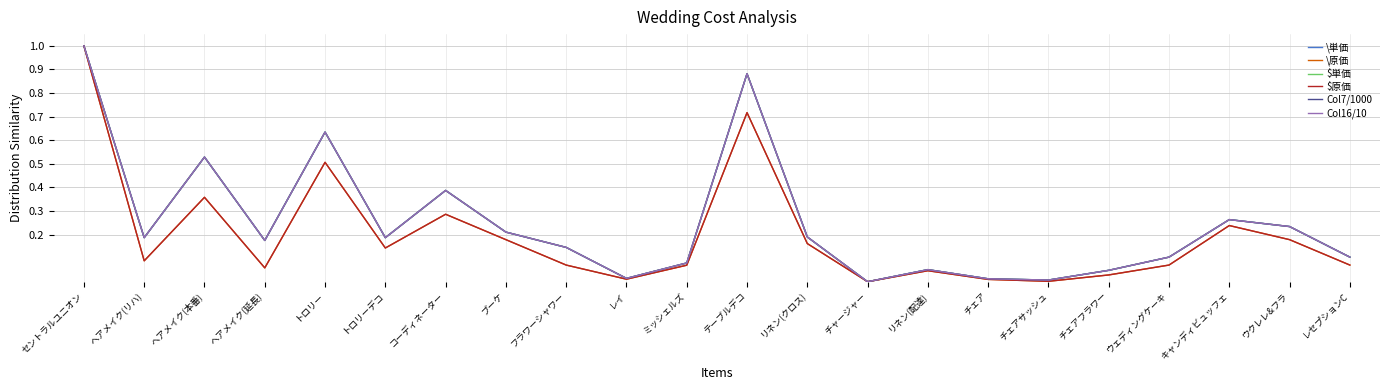

Is the value of $原価 at キャンディビュッフェ greater than the value of \原価 at ヘアメイク(本番)?

No